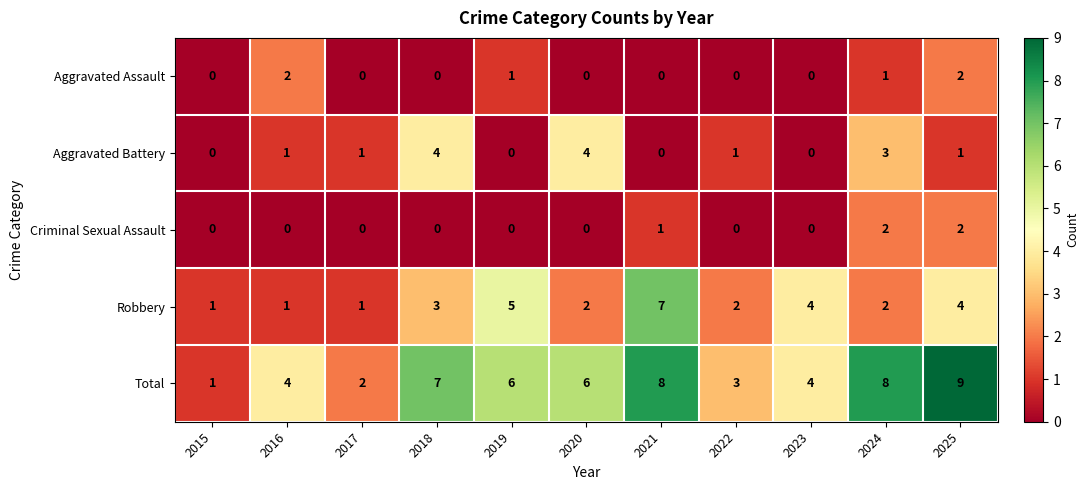

What is the difference between the second highest and minimum values in the Total series?

7